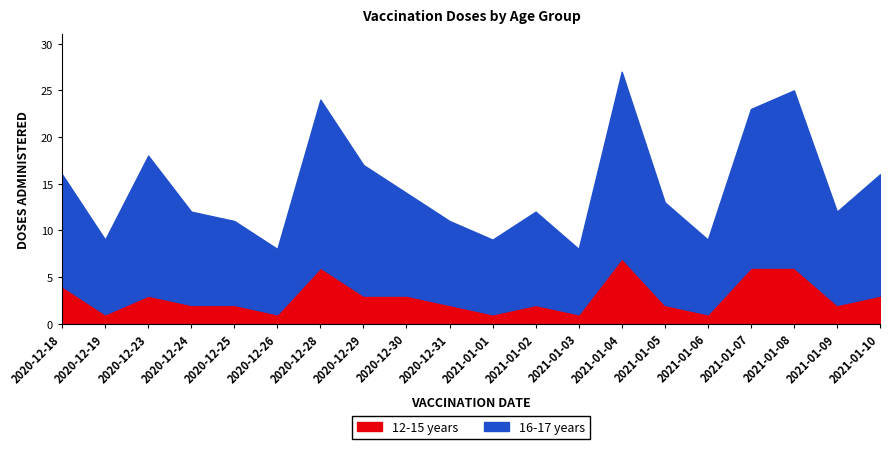

How many values in the 16-17 years series are below 13?

10